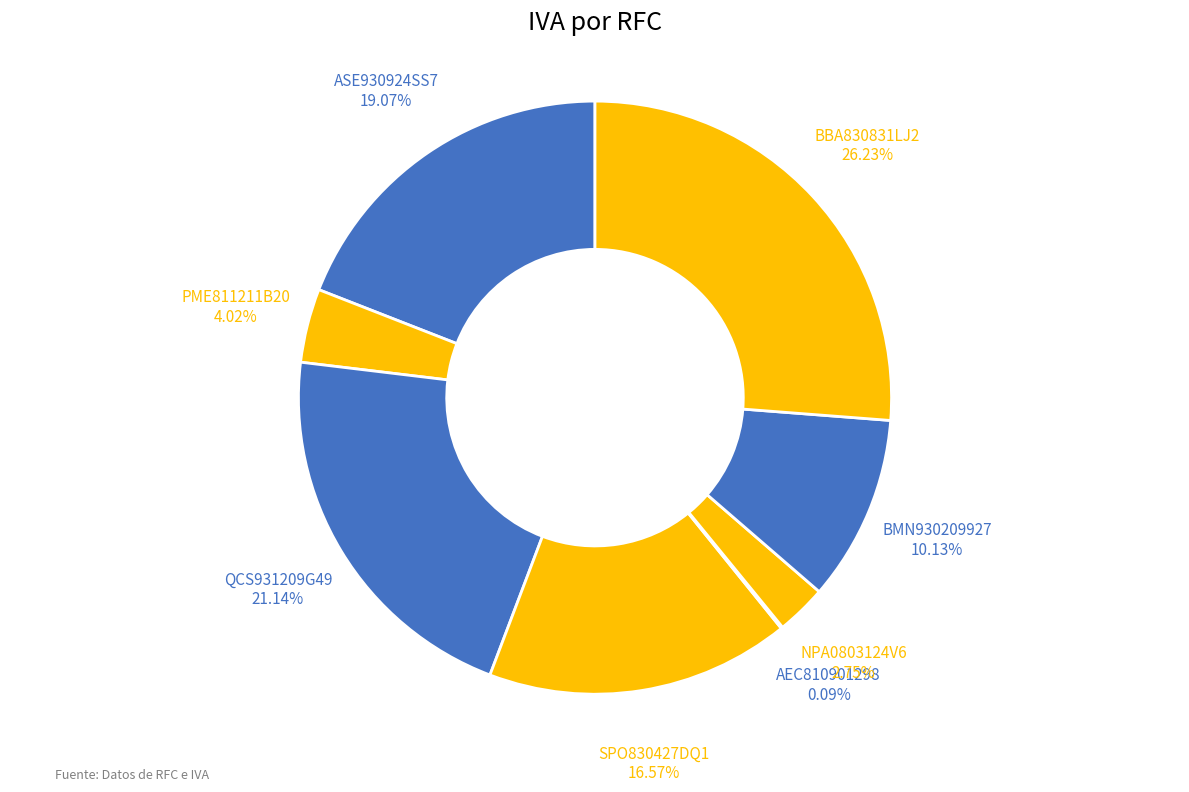

To the nearest percent, what percentage of the pie is QCS931209G49?

21%